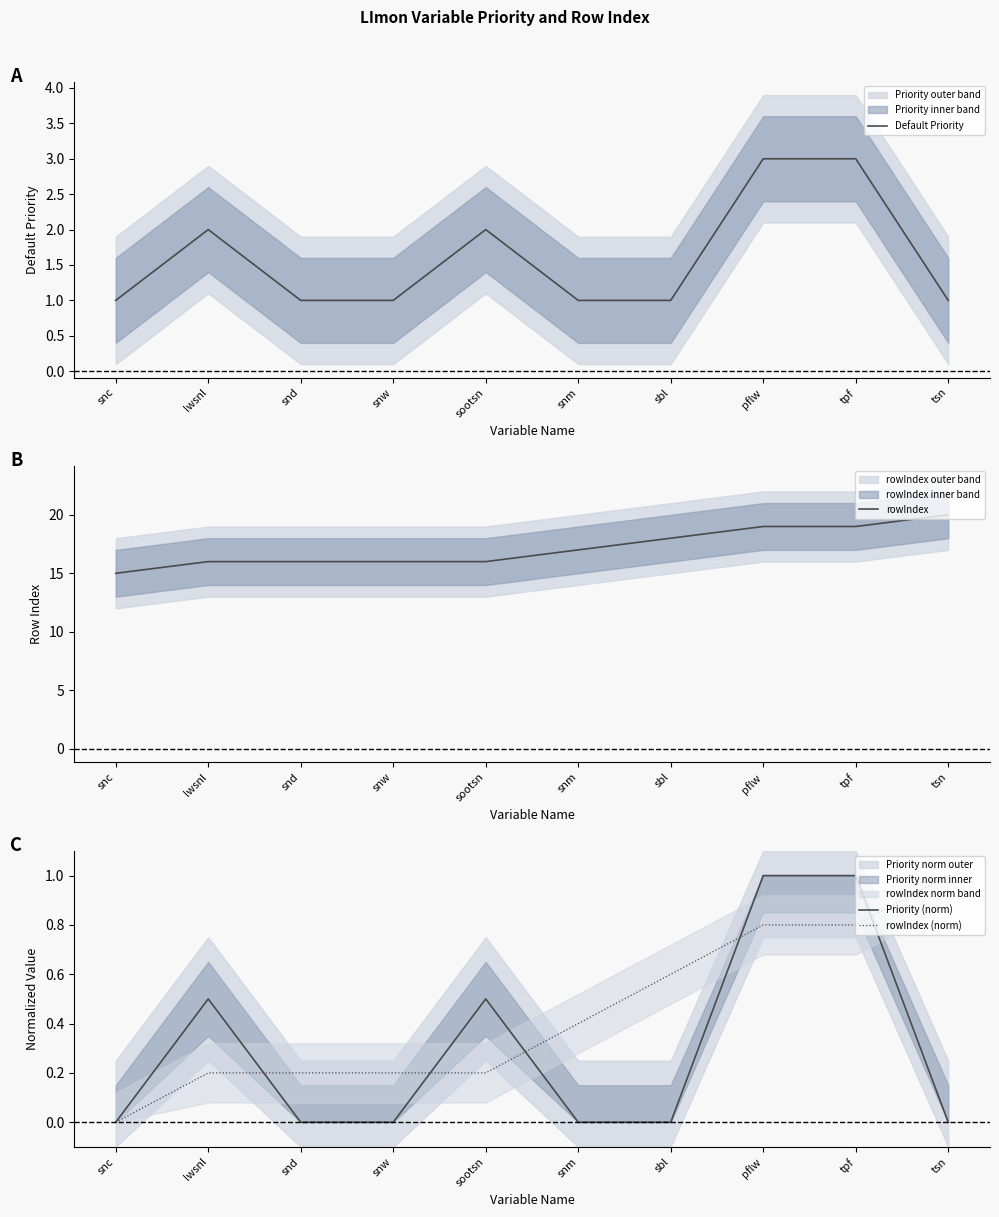

Reading left to right, what are all the values shown in this chart?

Default Priority: snc=1.0	lwsnl=2.0	snd=1.0	snw=1.0	sootsn=2.0	snm=1.0	sbl=1.0	pflw=3.0	tpf=3.0	tsn=1.0
rowIndex: snc=15.0	lwsnl=16.0	snd=16.0	snw=16.0	sootsn=16.0	snm=17.0	sbl=18.0	pflw=19.0	tpf=19.0	tsn=20.0
Priority (norm): snc=0.0	lwsnl=0.5	snd=0.0	snw=0.0	sootsn=0.5	snm=0.0	sbl=0.0	pflw=1.0	tpf=1.0	tsn=0.0
rowIndex (norm): snc=0.0	lwsnl=0.2	snd=0.2	snw=0.2	sootsn=0.2	snm=0.4	sbl=0.6	pflw=0.8	tpf=0.8	tsn=1.0